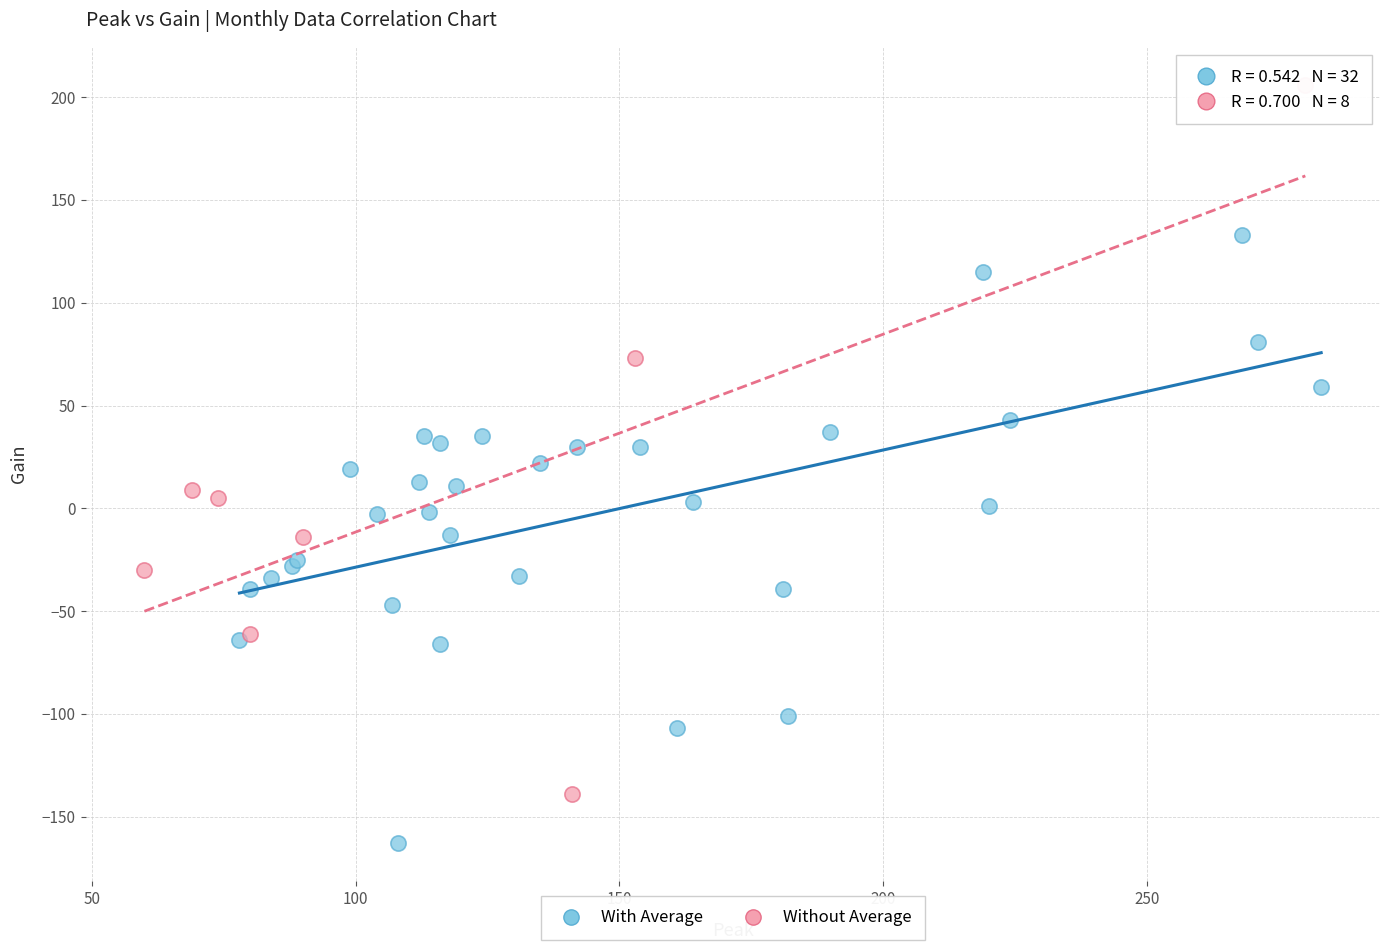

What are all the series names shown in the legend?

With Average, Without Average